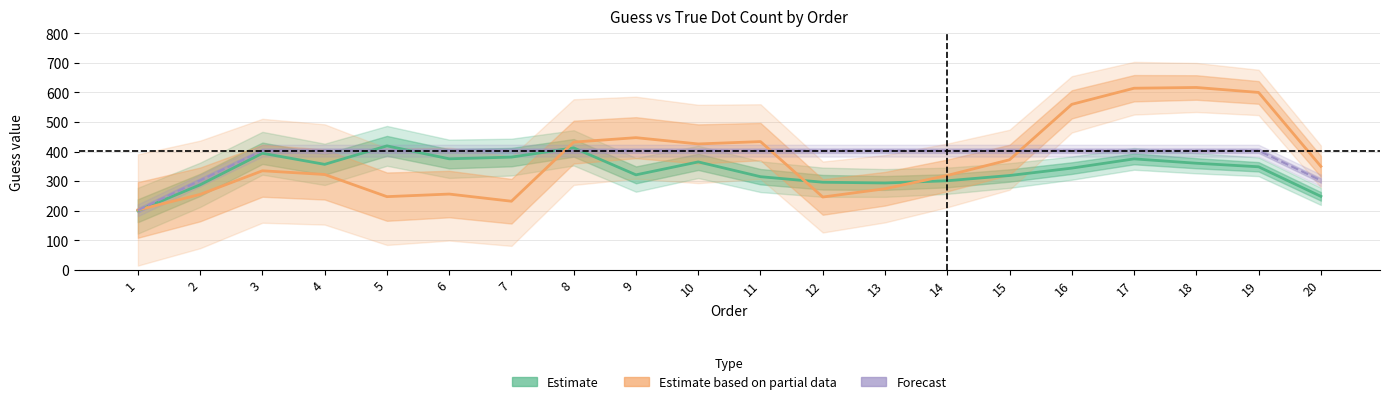

True or false: dots_val has more than 2 interior local peaks.

False